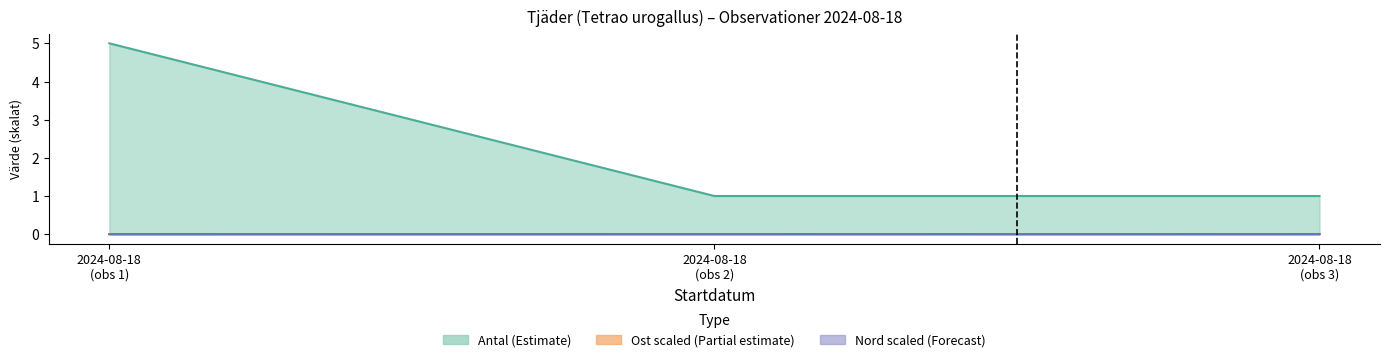

Which series has the largest total across all categories?

Antal